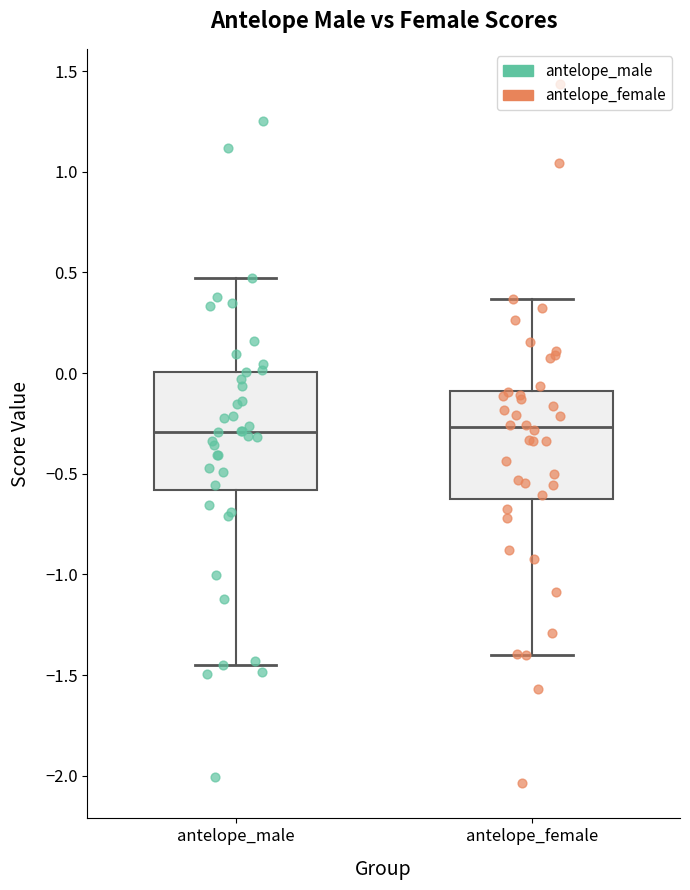

Reading left to right, read every box against the y-axis: the position of its median line, the range the box covers, and the ends of its whiskers. The values are not printed on the chart, so give them approximately, as read against the axis.

antelope_male: median -0.30, box -0.60 to 0.00, whiskers -1.45 to 0.45
antelope_female: median -0.25, box -0.60 to -0.10, whiskers -1.40 to 0.35